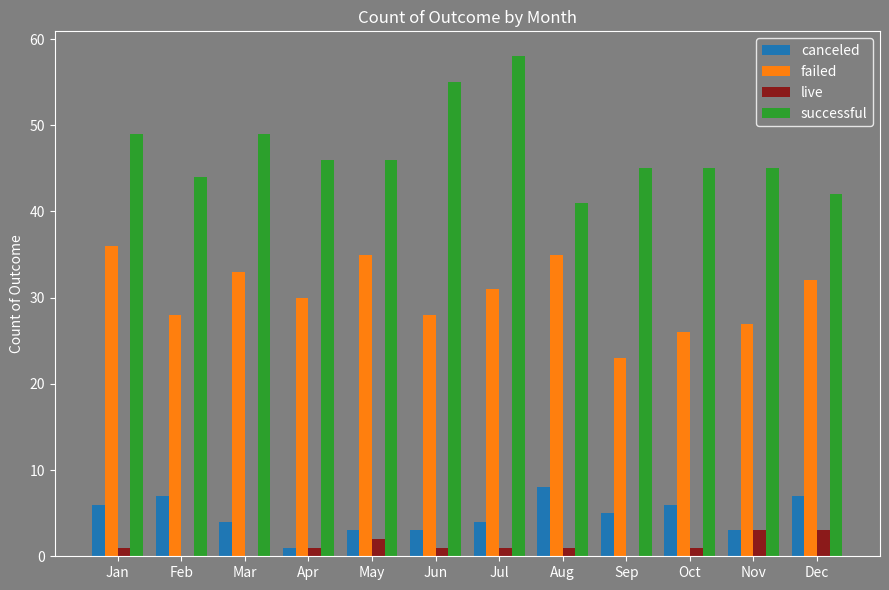

Is it true that successful equals 20 at Apr?

False